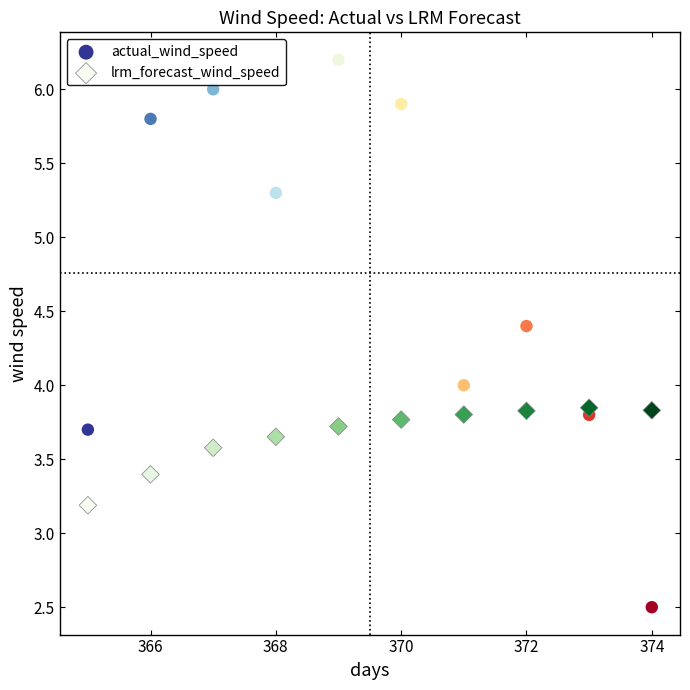

Which series reaches the maximum Y coordinate?

actual_wind_speed